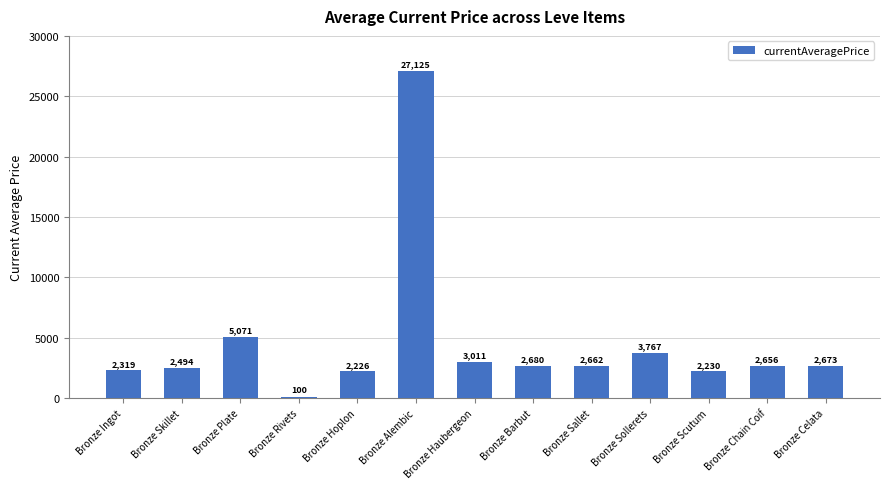

How many bars are there in total?

13